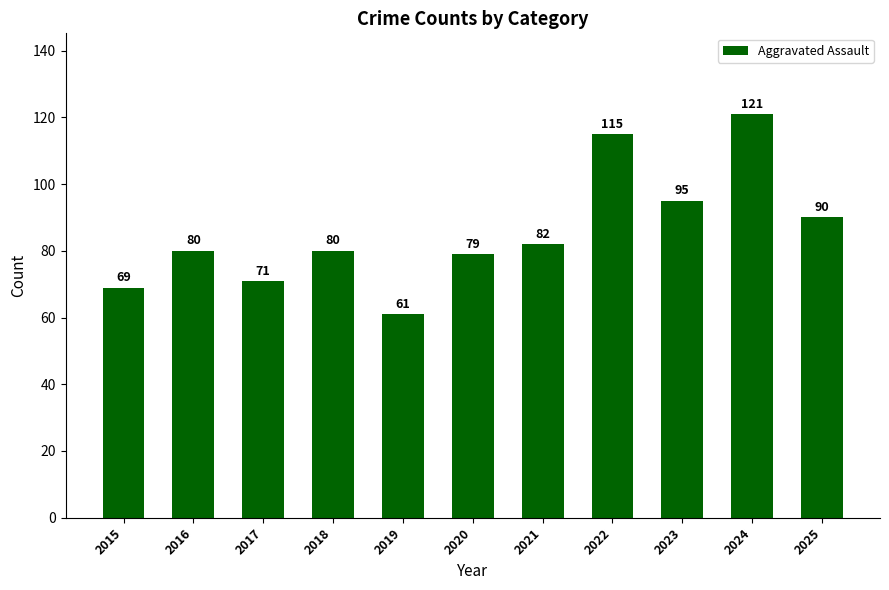

How many bars are there in total?

11